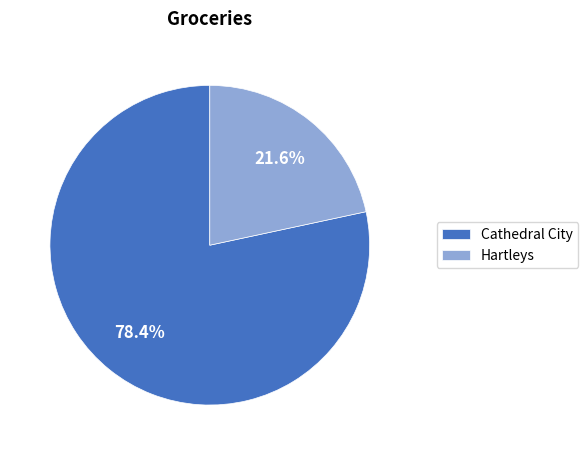

How many slices are in this pie chart?

2